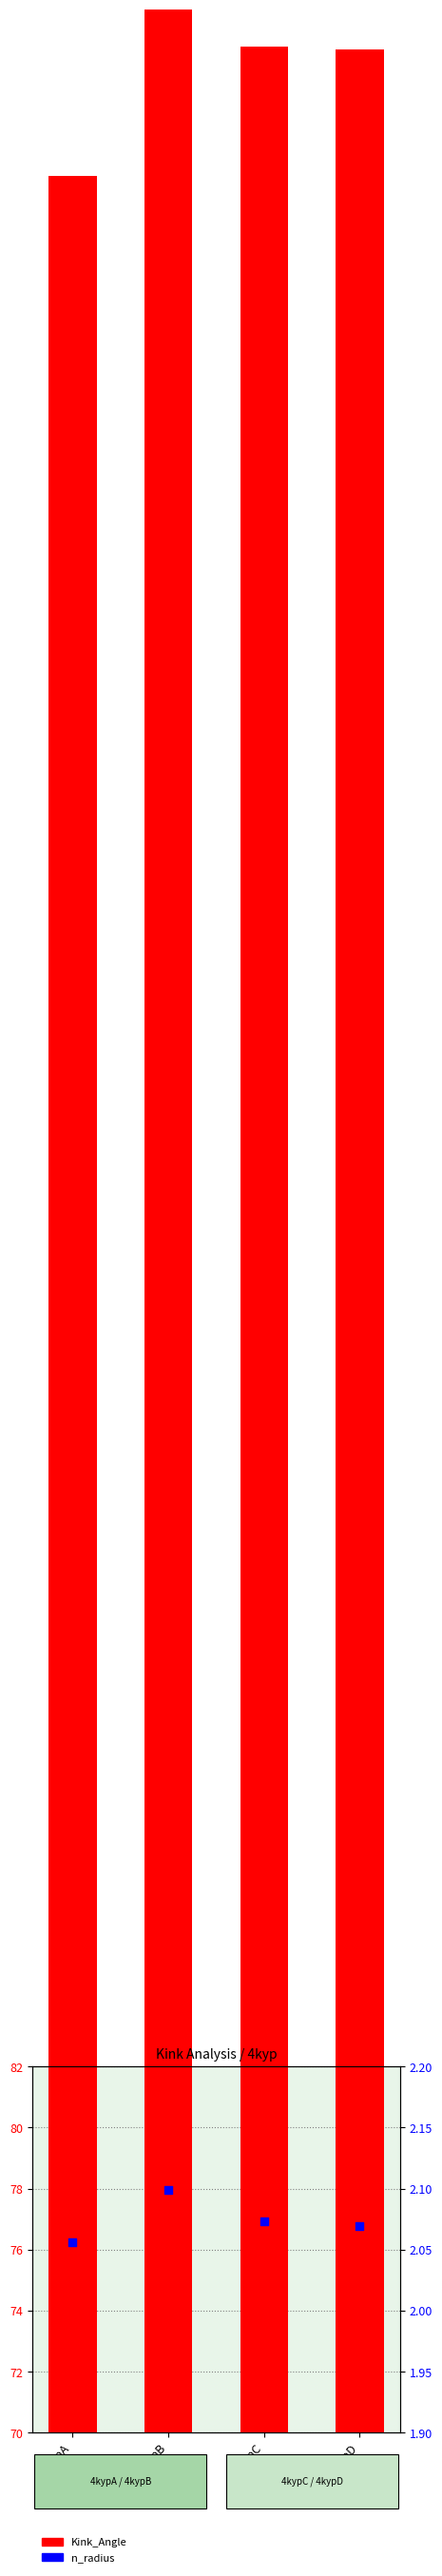

Which series reaches the maximum Y coordinate?

Kink_Angle